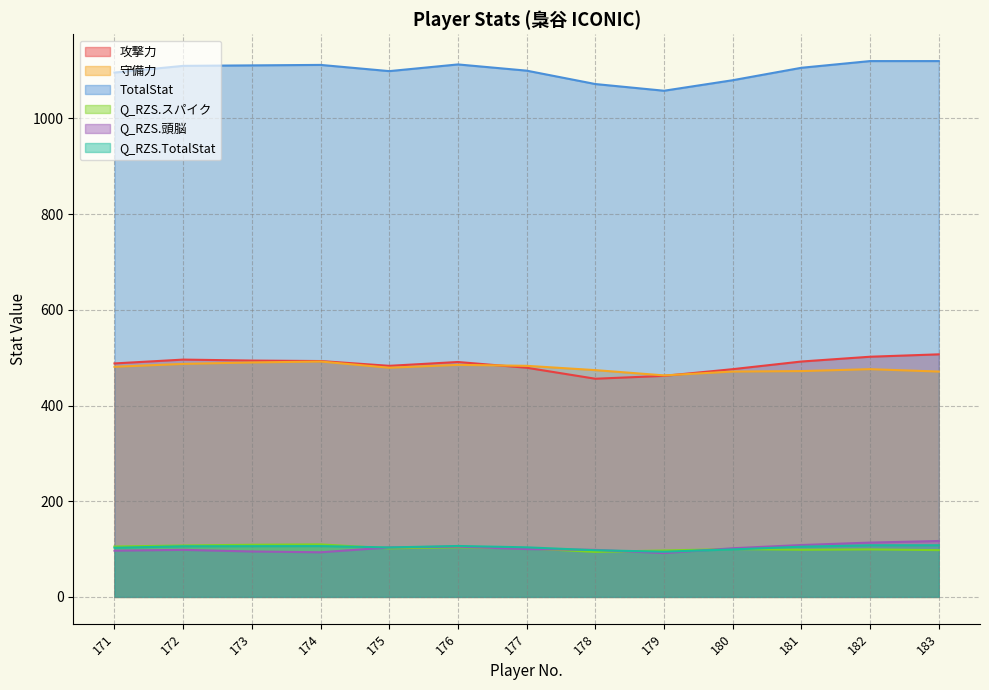

What is the average value of the TotalStat series?

1099.8